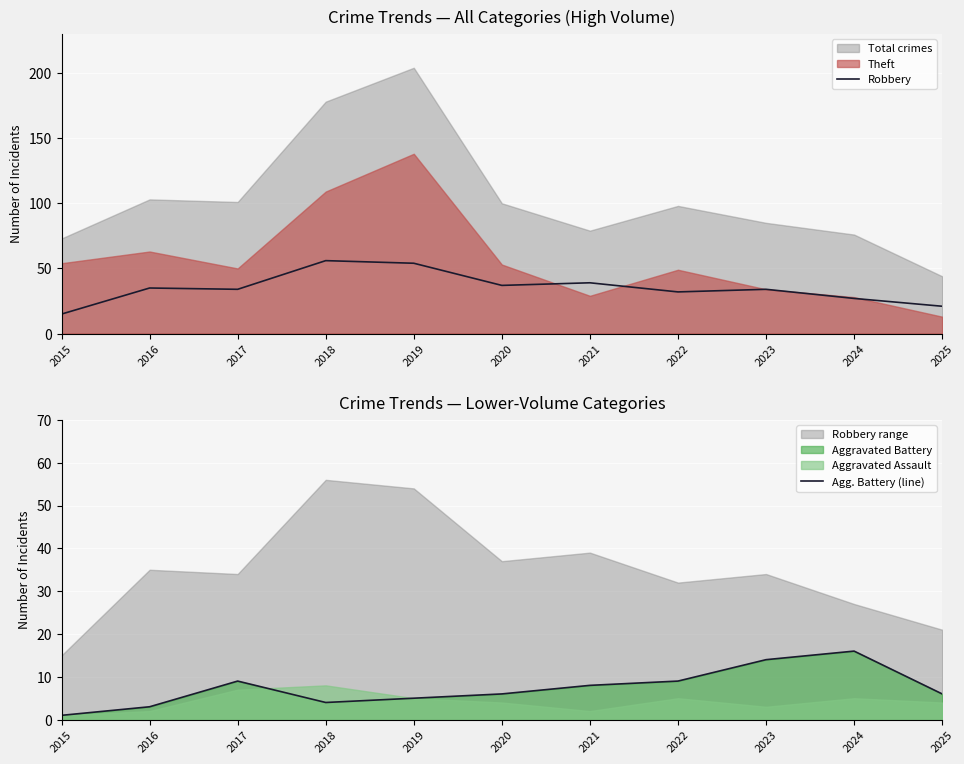

What is the spread (max minus min) of values at 2025?

15